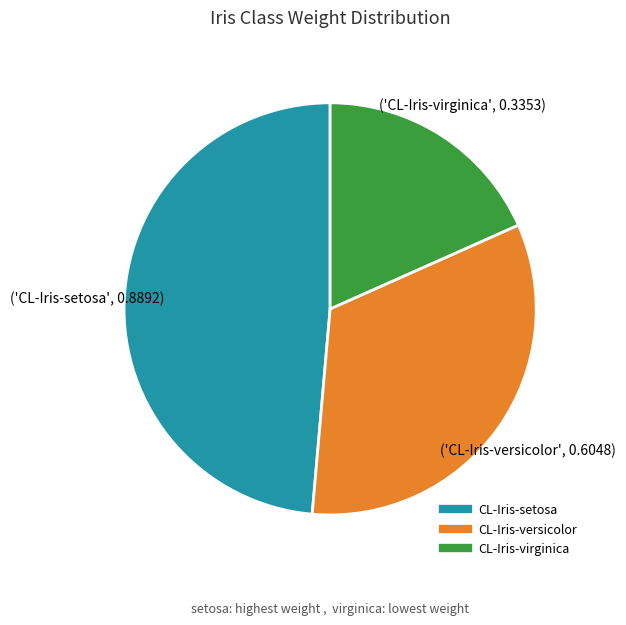

Is it true that CL-Iris-versicolor is 39% of the pie?

False